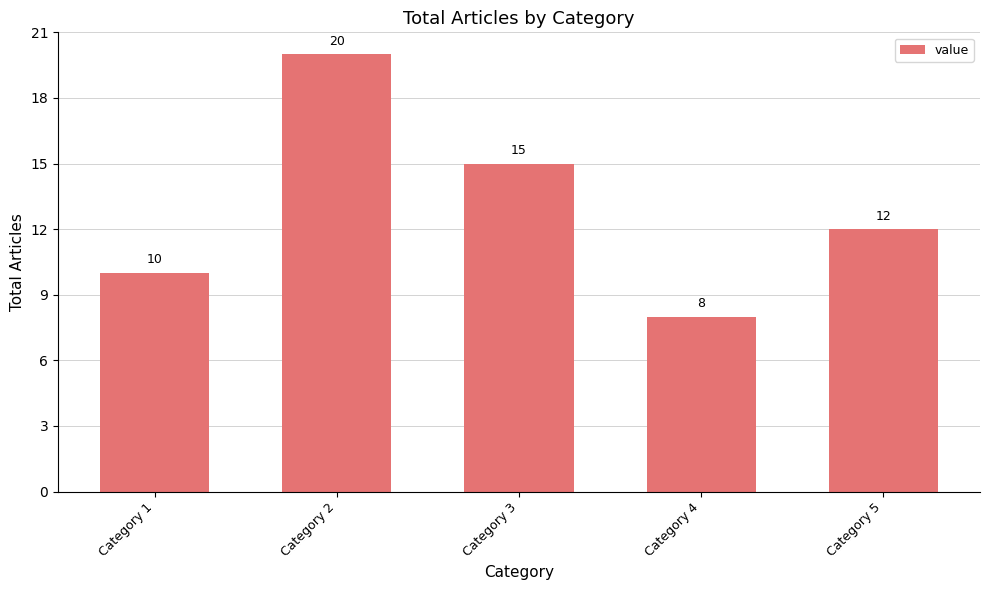

List the labels in order of value, largest first.

Category 2, Category 3, Category 5, Category 1, Category 4